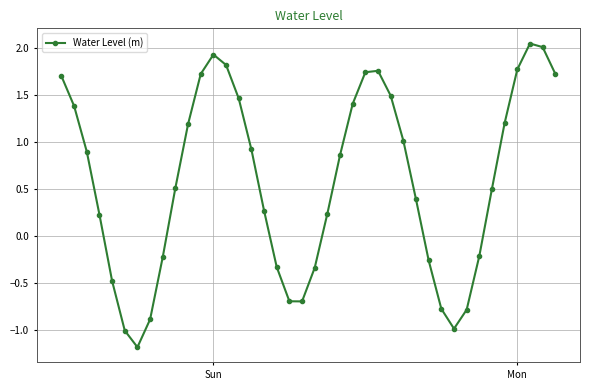

What is the difference between the maximum and minimum values?

3.2